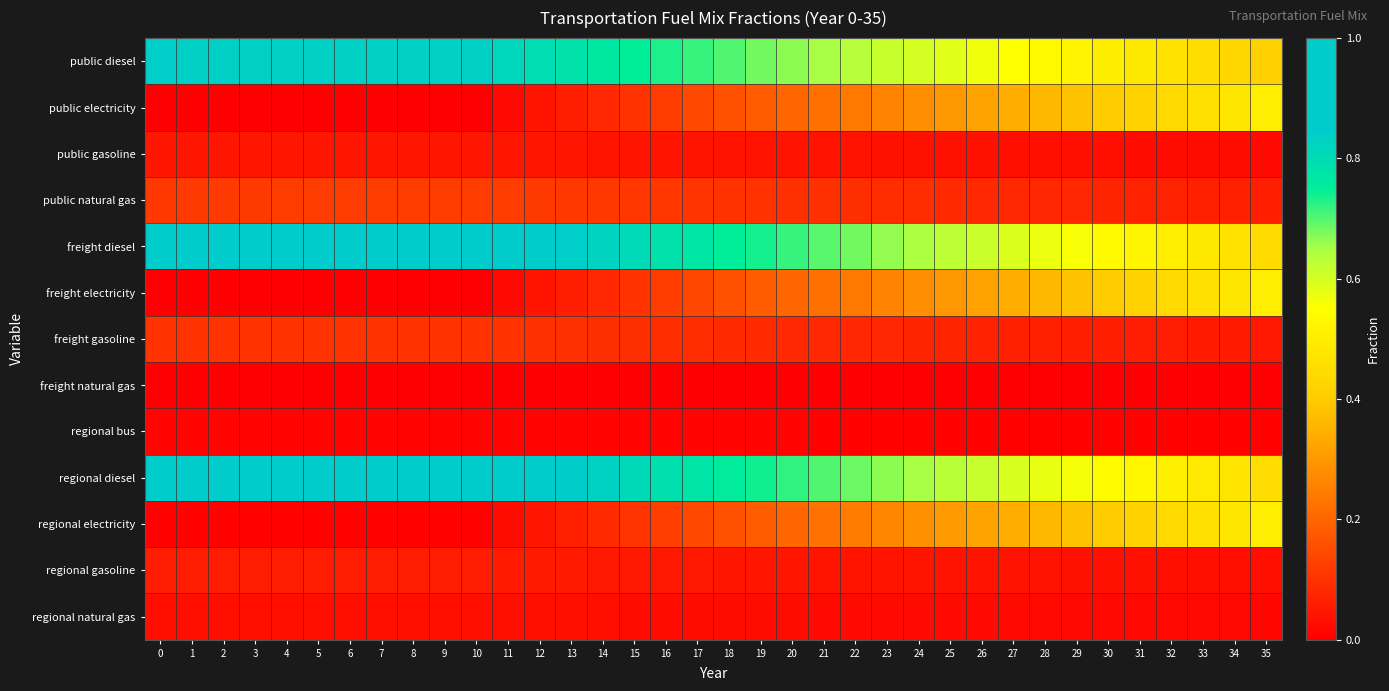

Reading right to left, what are all the values shown in this chart?

public diesel: 35=0.4	34=0.4	33=0.4	32=0.5	31=0.5	30=0.5	29=0.5	28=0.5	27=0.5	26=0.6	25=0.6	24=0.6	23=0.6	22=0.6	21=0.6	20=0.7	19=0.7	18=0.7	17=0.7	16=0.7	15=0.7	14=0.8	13=0.8	12=0.8	11=0.8	10=0.8	9=0.8	8=0.8	7=0.8	6=0.8	5=0.8	4=0.8	3=0.8	2=0.8	1=0.8	0=0.8
public electricity: 35=0.5	34=0.5	33=0.5	32=0.4	31=0.4	30=0.4	29=0.4	28=0.4	27=0.3	26=0.3	25=0.3	24=0.3	23=0.3	22=0.2	21=0.2	20=0.2	19=0.2	18=0.2	17=0.1	16=0.1	15=0.1	14=0.1	13=0.1	12=0.0	11=0.0	10=0.0	9=0.0	8=0.0	7=0.0	6=0.0	5=0.0	4=0.0	3=0.0	2=0.0	1=0.0	0=0.0
public gasoline: 35=0.0	34=0.0	33=0.0	32=0.0	31=0.0	30=0.0	29=0.0	28=0.0	27=0.0	26=0.0	25=0.0	24=0.0	23=0.0	22=0.0	21=0.0	20=0.0	19=0.0	18=0.0	17=0.0	16=0.0	15=0.0	14=0.0	13=0.0	12=0.0	11=0.0	10=0.0	9=0.0	8=0.0	7=0.0	6=0.0	5=0.0	4=0.0	3=0.0	2=0.0	1=0.0	0=0.0
public natural gas: 35=0.1	34=0.1	33=0.1	32=0.1	31=0.1	30=0.1	29=0.1	28=0.1	27=0.1	26=0.1	25=0.1	24=0.1	23=0.1	22=0.1	21=0.1	20=0.1	19=0.1	18=0.1	17=0.1	16=0.1	15=0.1	14=0.1	13=0.1	12=0.1	11=0.1	10=0.1	9=0.1	8=0.1	7=0.1	6=0.1	5=0.1	4=0.1	3=0.1	2=0.1	1=0.1	0=0.1
freight diesel: 35=0.4	34=0.5	33=0.5	32=0.5	31=0.5	30=0.5	29=0.6	28=0.6	27=0.6	26=0.6	25=0.6	24=0.6	23=0.7	22=0.7	21=0.7	20=0.7	19=0.7	18=0.8	17=0.8	16=0.8	15=0.8	14=0.8	13=0.8	12=0.9	11=0.9	10=0.9	9=0.9	8=0.9	7=0.9	6=0.9	5=0.9	4=0.9	3=0.9	2=0.9	1=0.9	0=0.9
freight electricity: 35=0.5	34=0.5	33=0.5	32=0.4	31=0.4	30=0.4	29=0.4	28=0.4	27=0.3	26=0.3	25=0.3	24=0.3	23=0.3	22=0.2	21=0.2	20=0.2	19=0.2	18=0.2	17=0.1	16=0.1	15=0.1	14=0.1	13=0.1	12=0.0	11=0.0	10=0.0	9=0.0	8=0.0	7=0.0	6=0.0	5=0.0	4=0.0	3=0.0	2=0.0	1=0.0	0=0.0
freight gasoline: 35=0.1	34=0.1	33=0.1	32=0.1	31=0.1	30=0.1	29=0.1	28=0.1	27=0.1	26=0.1	25=0.1	24=0.1	23=0.1	22=0.1	21=0.1	20=0.1	19=0.1	18=0.1	17=0.1	16=0.1	15=0.1	14=0.1	13=0.1	12=0.1	11=0.1	10=0.1	9=0.1	8=0.1	7=0.1	6=0.1	5=0.1	4=0.1	3=0.1	2=0.1	1=0.1	0=0.1
freight natural gas: 35=0.0	34=0.0	33=0.0	32=0.0	31=0.0	30=0.0	29=0.0	28=0.0	27=0.0	26=0.0	25=0.0	24=0.0	23=0.0	22=0.0	21=0.0	20=0.0	19=0.0	18=0.0	17=0.0	16=0.0	15=0.0	14=0.0	13=0.0	12=0.0	11=0.0	10=0.0	9=0.0	8=0.0	7=0.0	6=0.0	5=0.0	4=0.0	3=0.0	2=0.0	1=0.0	0=0.0
regional bus: 35=0.0	34=0.0	33=0.0	32=0.0	31=0.0	30=0.0	29=0.0	28=0.0	27=0.0	26=0.0	25=0.0	24=0.0	23=0.0	22=0.0	21=0.0	20=0.0	19=0.0	18=0.0	17=0.0	16=0.0	15=0.0	14=0.0	13=0.0	12=0.0	11=0.0	10=0.0	9=0.0	8=0.0	7=0.0	6=0.0	5=0.0	4=0.0	3=0.0	2=0.0	1=0.0	0=0.0
regional diesel: 35=0.5	34=0.5	33=0.5	32=0.5	31=0.5	30=0.5	29=0.6	28=0.6	27=0.6	26=0.6	25=0.6	24=0.6	23=0.7	22=0.7	21=0.7	20=0.7	19=0.7	18=0.8	17=0.8	16=0.8	15=0.8	14=0.8	13=0.8	12=0.9	11=0.9	10=0.9	9=0.9	8=0.9	7=0.9	6=0.9	5=0.9	4=0.9	3=0.9	2=0.9	1=0.9	0=0.9
regional electricity: 35=0.5	34=0.5	33=0.5	32=0.4	31=0.4	30=0.4	29=0.4	28=0.4	27=0.3	26=0.3	25=0.3	24=0.3	23=0.3	22=0.2	21=0.2	20=0.2	19=0.2	18=0.2	17=0.1	16=0.1	15=0.1	14=0.1	13=0.1	12=0.0	11=0.0	10=0.0	9=0.0	8=0.0	7=0.0	6=0.0	5=0.0	4=0.0	3=0.0	2=0.0	1=0.0	0=0.0
regional gasoline: 35=0.0	34=0.0	33=0.0	32=0.0	31=0.0	30=0.0	29=0.0	28=0.0	27=0.0	26=0.0	25=0.0	24=0.0	23=0.0	22=0.0	21=0.0	20=0.0	19=0.0	18=0.0	17=0.0	16=0.0	15=0.0	14=0.1	13=0.1	12=0.1	11=0.1	10=0.1	9=0.1	8=0.1	7=0.1	6=0.1	5=0.1	4=0.1	3=0.1	2=0.1	1=0.1	0=0.1
regional natural gas: 35=0.0	34=0.0	33=0.0	32=0.0	31=0.0	30=0.0	29=0.0	28=0.0	27=0.0	26=0.0	25=0.0	24=0.0	23=0.0	22=0.0	21=0.0	20=0.0	19=0.0	18=0.0	17=0.0	16=0.0	15=0.0	14=0.0	13=0.0	12=0.0	11=0.0	10=0.0	9=0.0	8=0.0	7=0.0	6=0.0	5=0.0	4=0.0	3=0.0	2=0.0	1=0.0	0=0.0